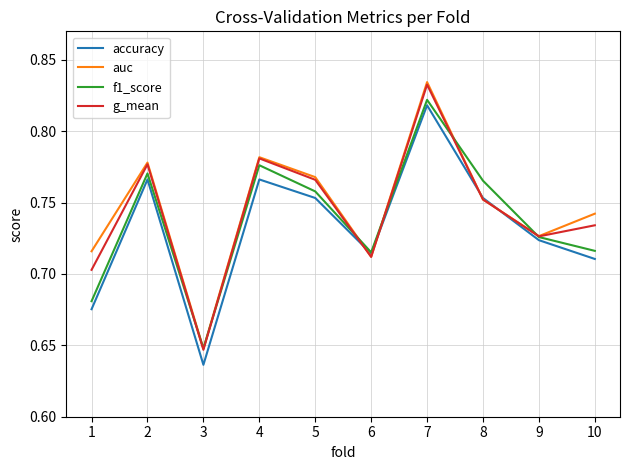

The f1_score series shows 0.4 at 9. True or false?

False